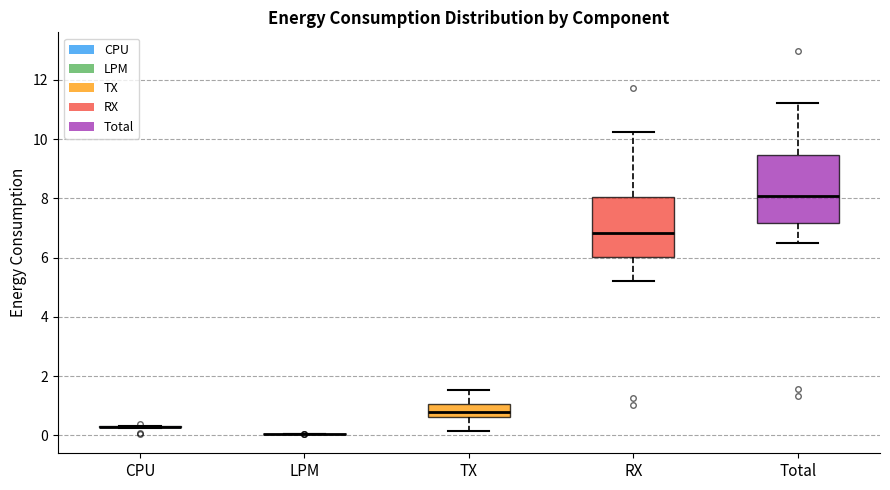

Reading left to right, read every box against the y-axis: the position of its median line, the range the box covers, and the ends of its whiskers. The values are not printed on the chart, so give them approximately, as read against the axis.

CPU: box collapsed to a line at 0.2, whiskers 0.2 to 0.4
LPM: box collapsed to a line at 0.0, whiskers 0.0 to 0.0
TX: median 0.8, box 0.6 to 1.0, whiskers 0.2 to 1.6
RX: median 6.8, box 6.0 to 8.0, whiskers 5.2 to 10.2
Total: median 8.0, box 7.2 to 9.4, whiskers 6.4 to 11.2